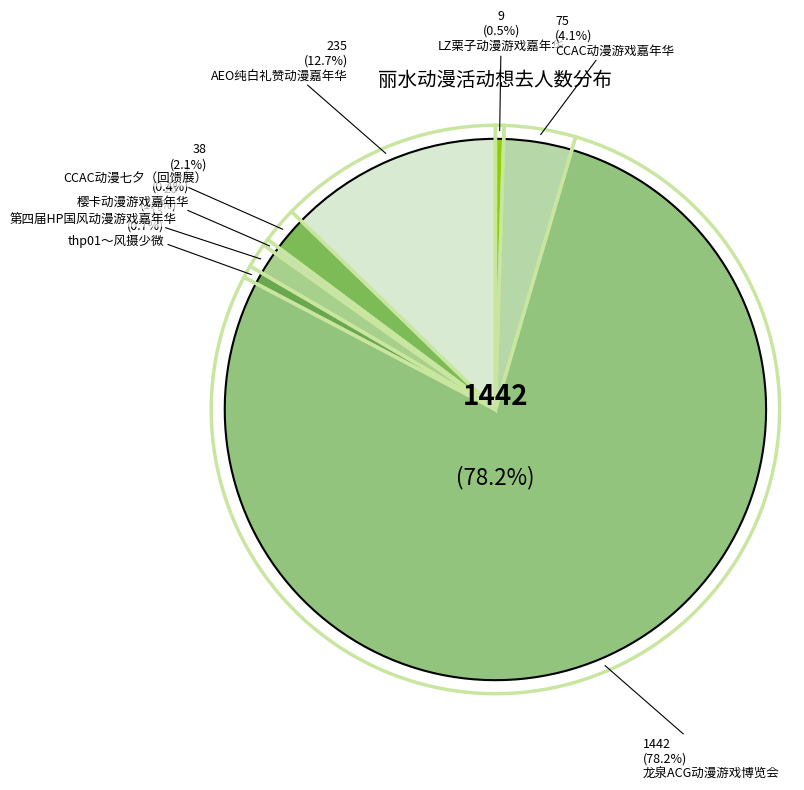

To the nearest percent, what percentage of the pie is 第四届HP国风动漫游戏嘉年华?

1%